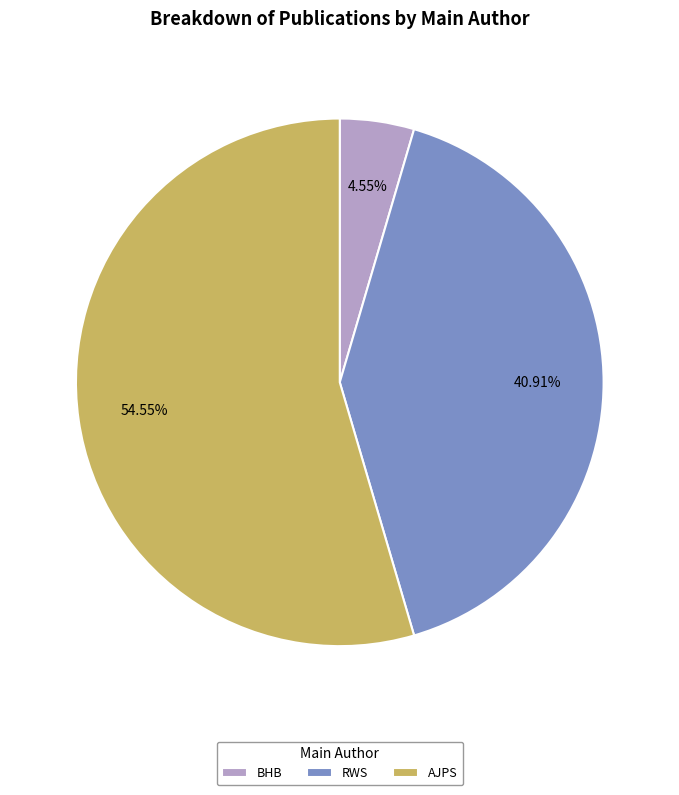

Between RWS and BHB, which is larger?

RWS